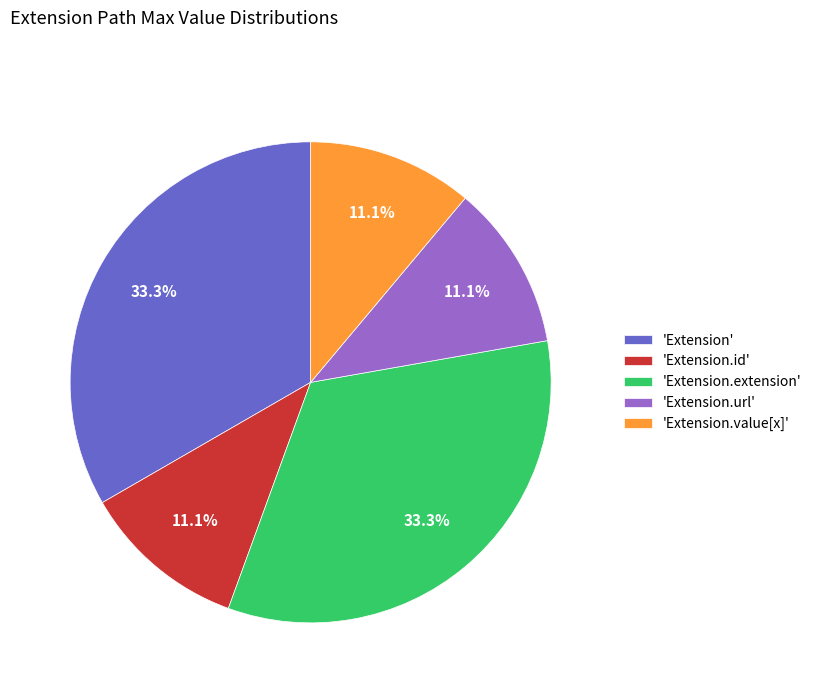

Does any single category account for the majority?

No